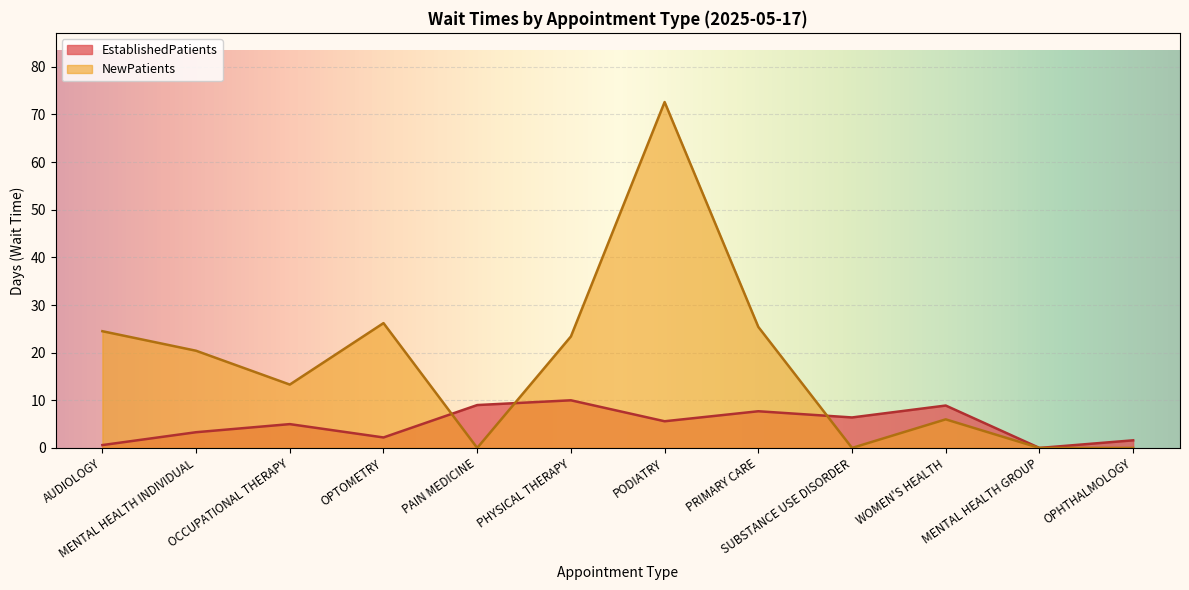

Which category has the lowest value in the NewPatients series?

SUBSTANCE USE DISORDER